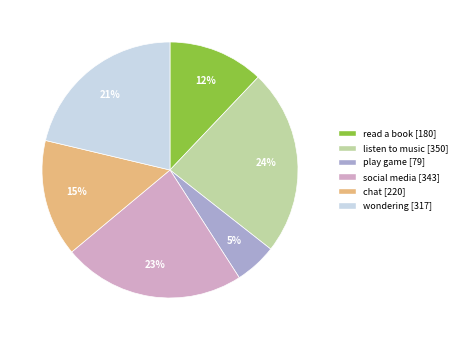

What percentage is the social media slice, to the nearest percent?

23%